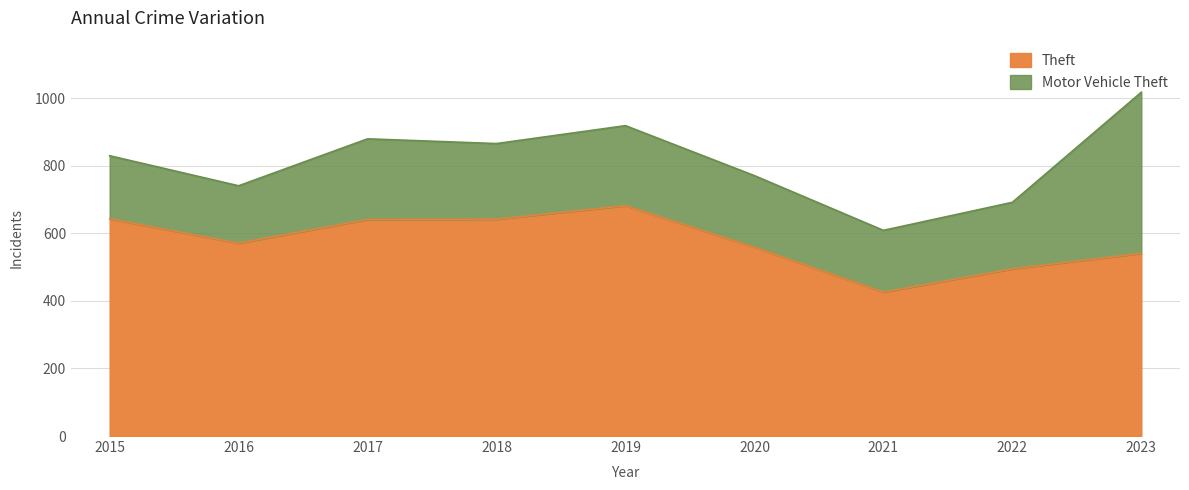

Approximately how many times larger is the value at 2018 compared to 2022?

1.3